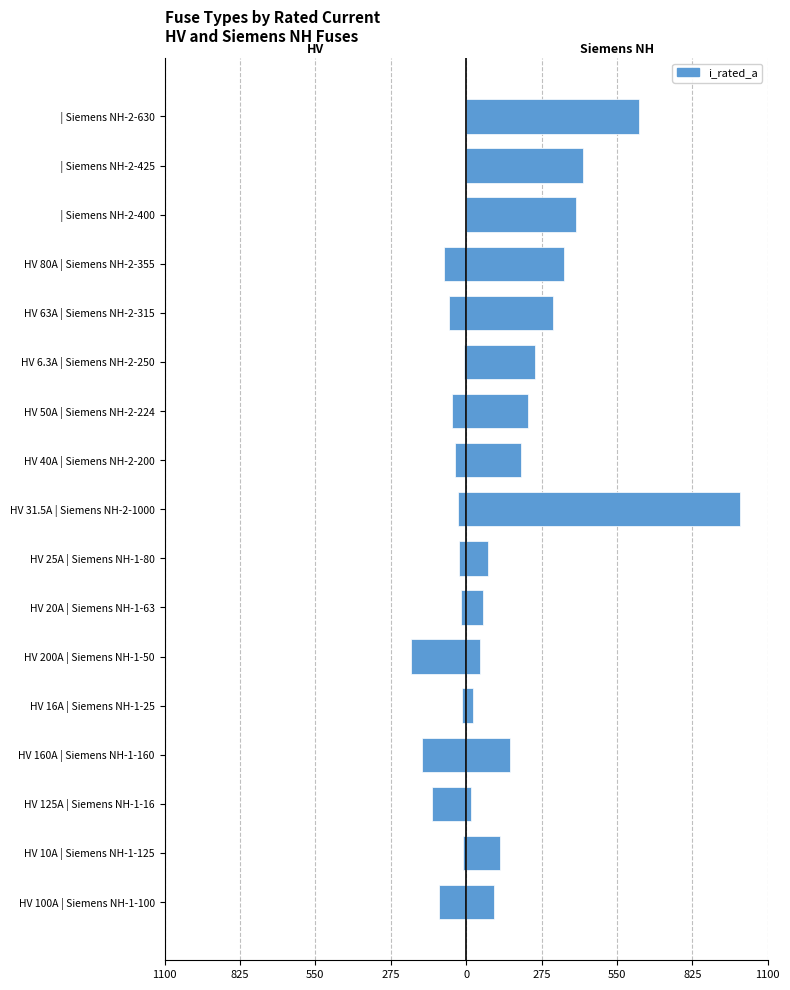

The value of Siemens NH Fuses at HV 50A | Siemens NH-2-224 is 68.9. True or false?

False